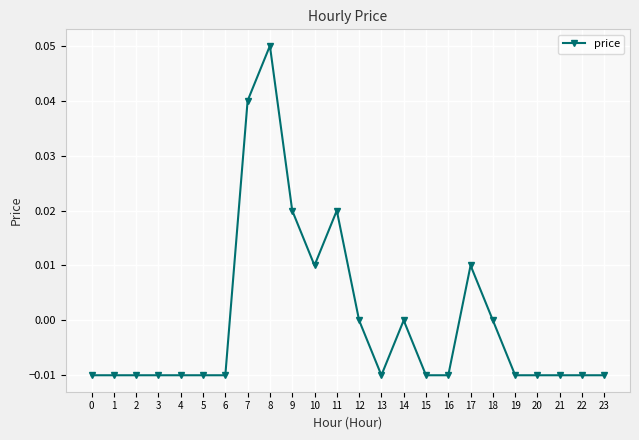

Is it true that the value at 18 is 0.0?

True